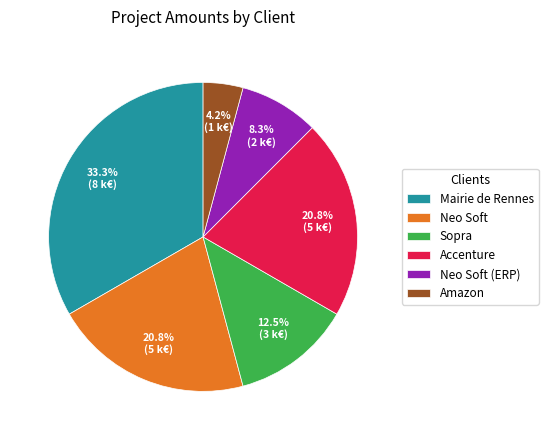

To the nearest percent, what is the average slice percentage?

17%